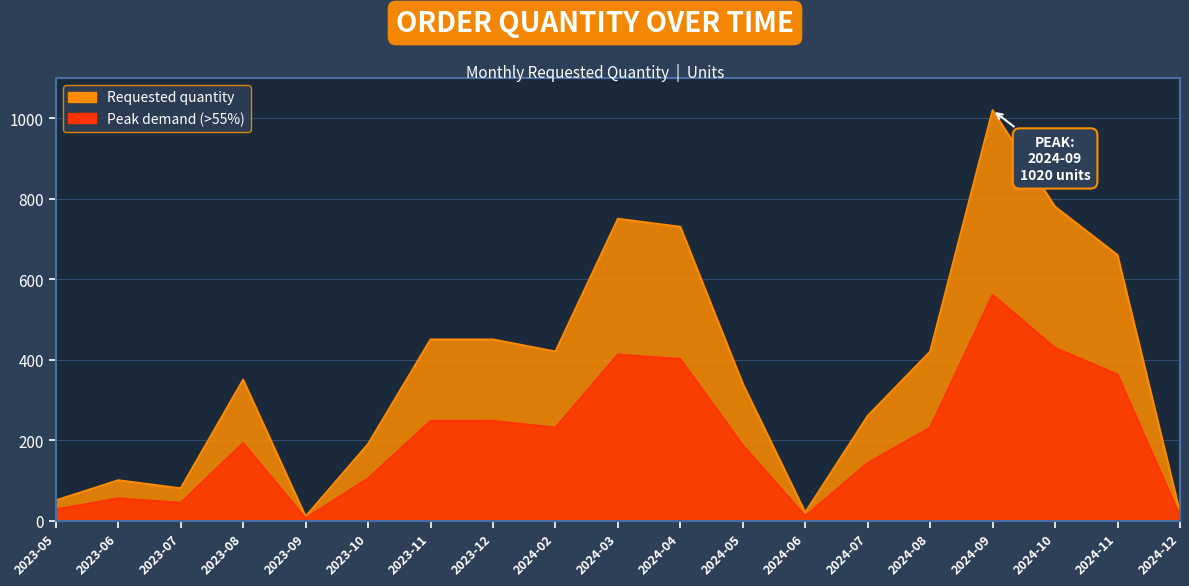

What is the maximum value shown in the chart?

561.0